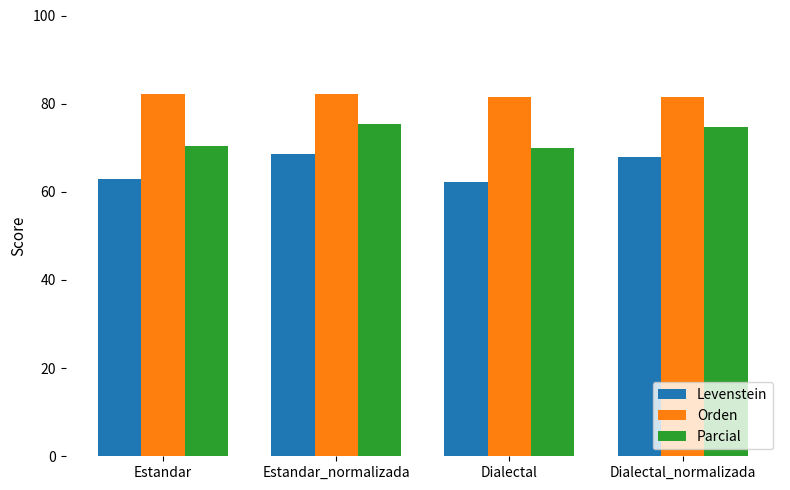

What is the smallest value displayed?

62.3